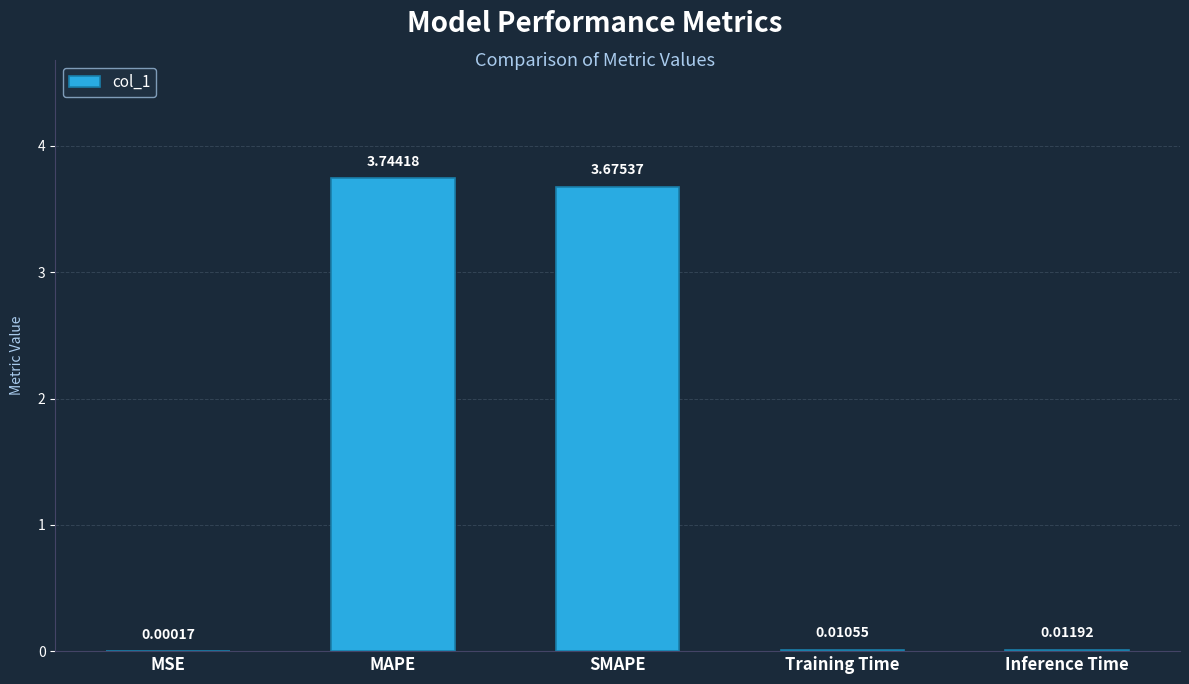

At which label is the value closest to 1?

Inference Time